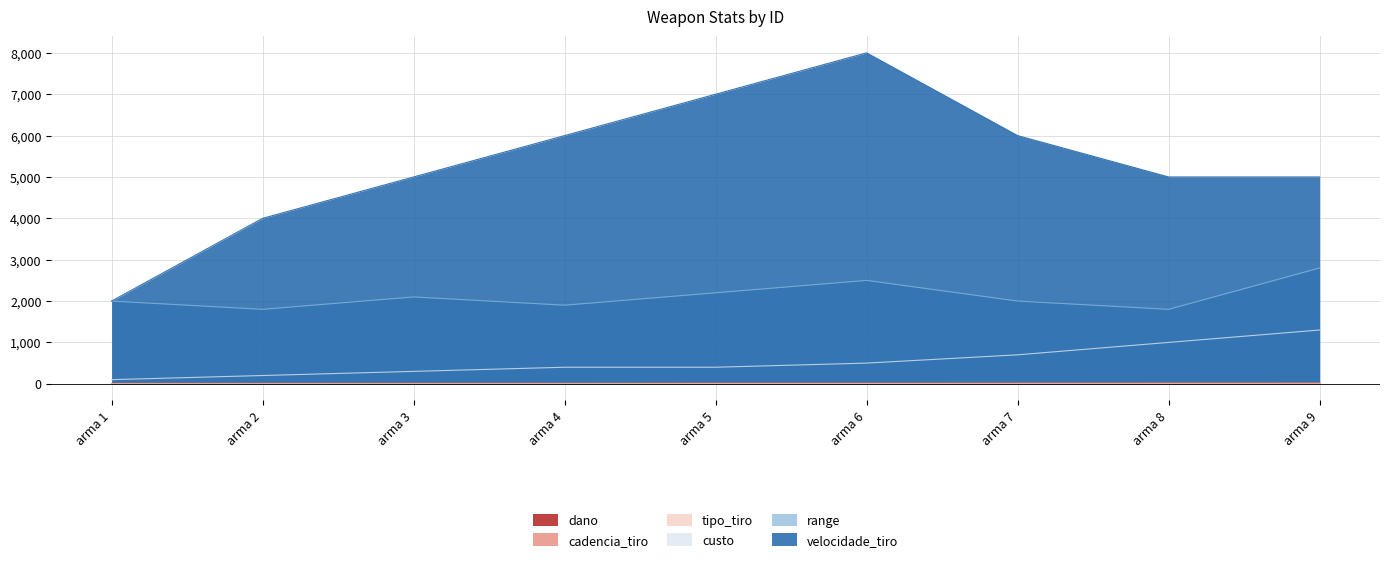

What is the spread (max minus min) of values at arma 9?

4991